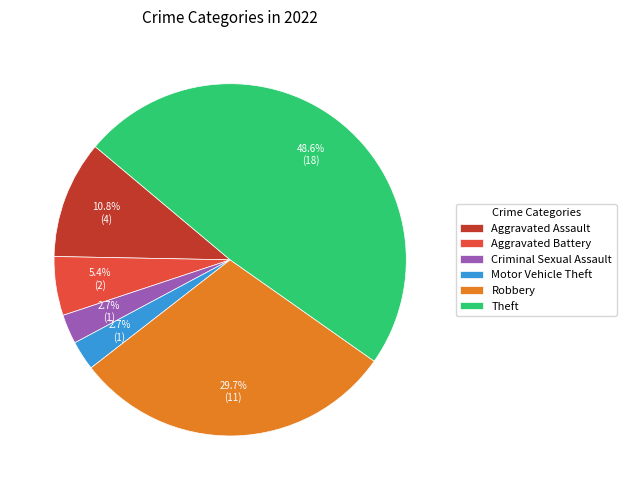

True or false: Aggravated Assault accounts for 6% of the total.

False